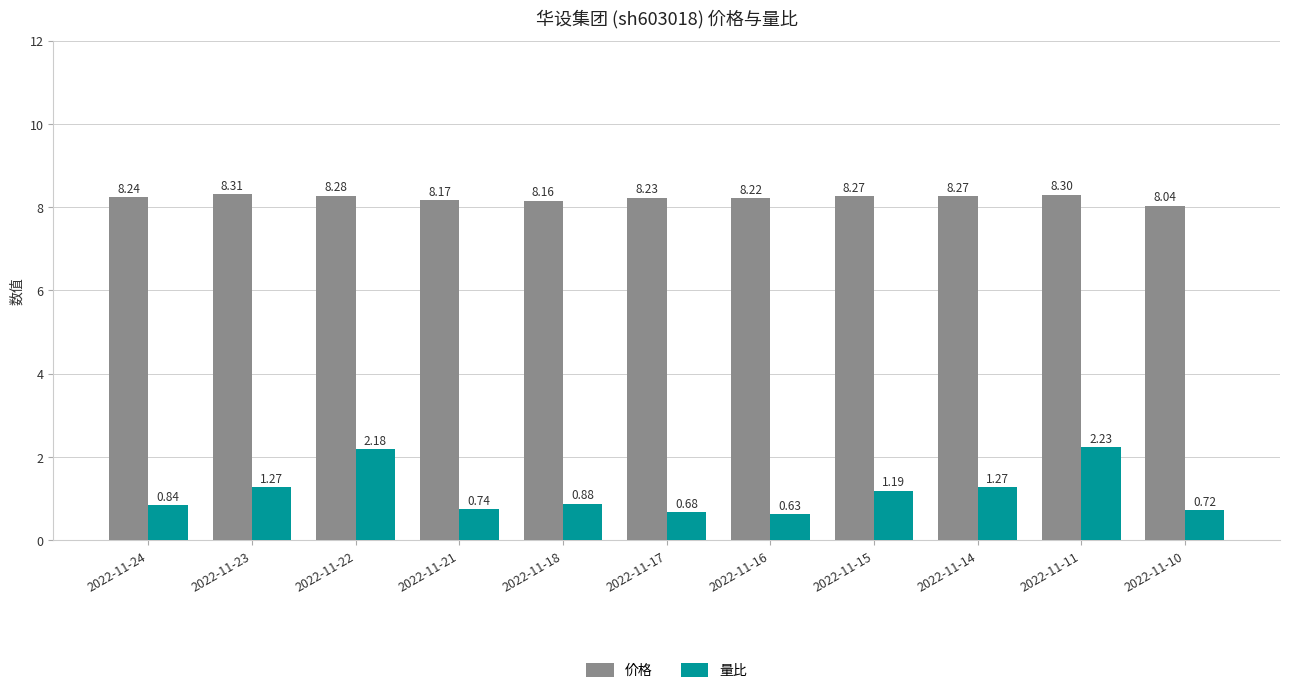

Which series changed the most between 2022-11-17 and 2022-11-16?

量比